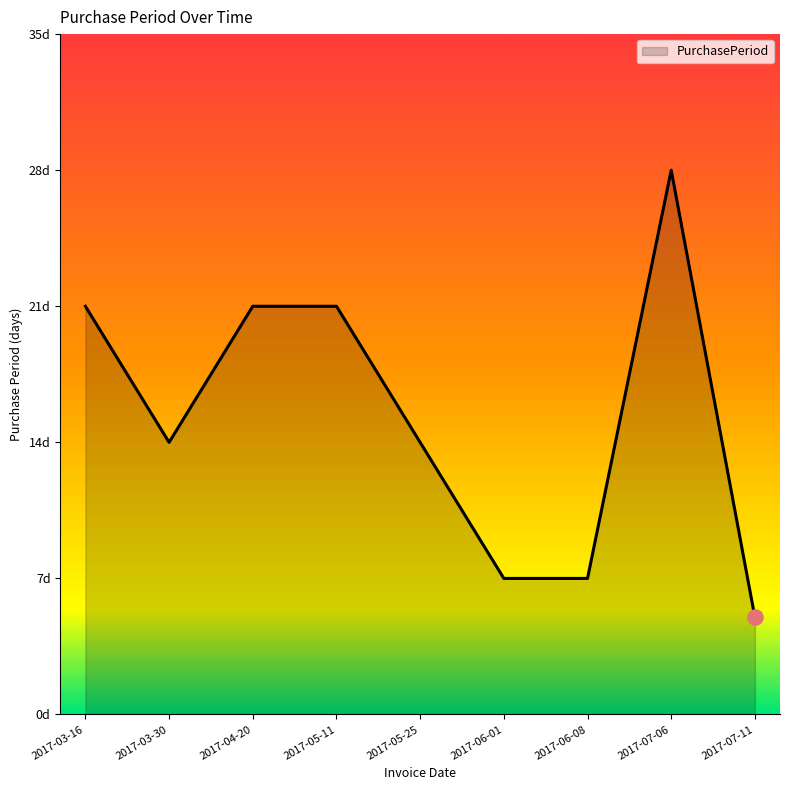

Between 2017-03-16 and 2017-07-11, which is larger?

2017-03-16